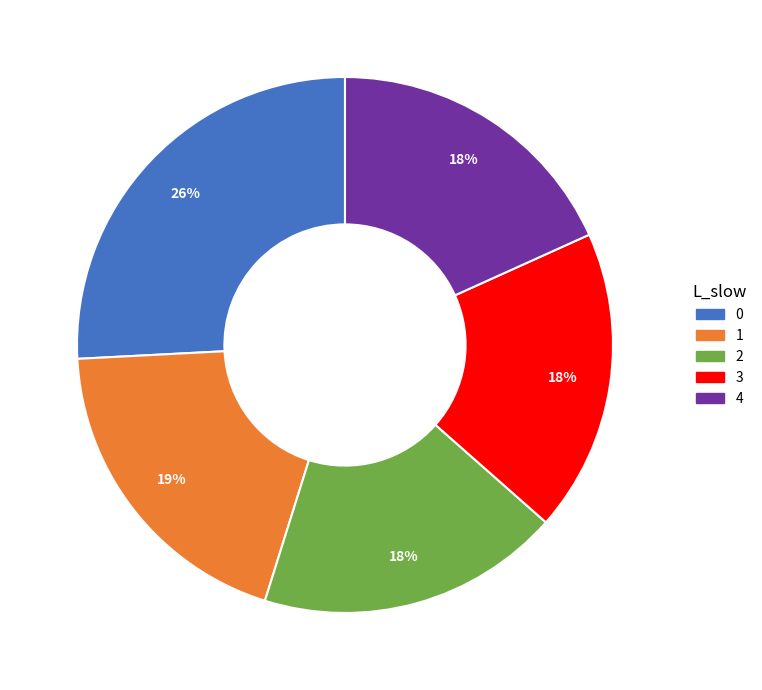

What is the ratio of the value at 3 to the value at 4?

1.0